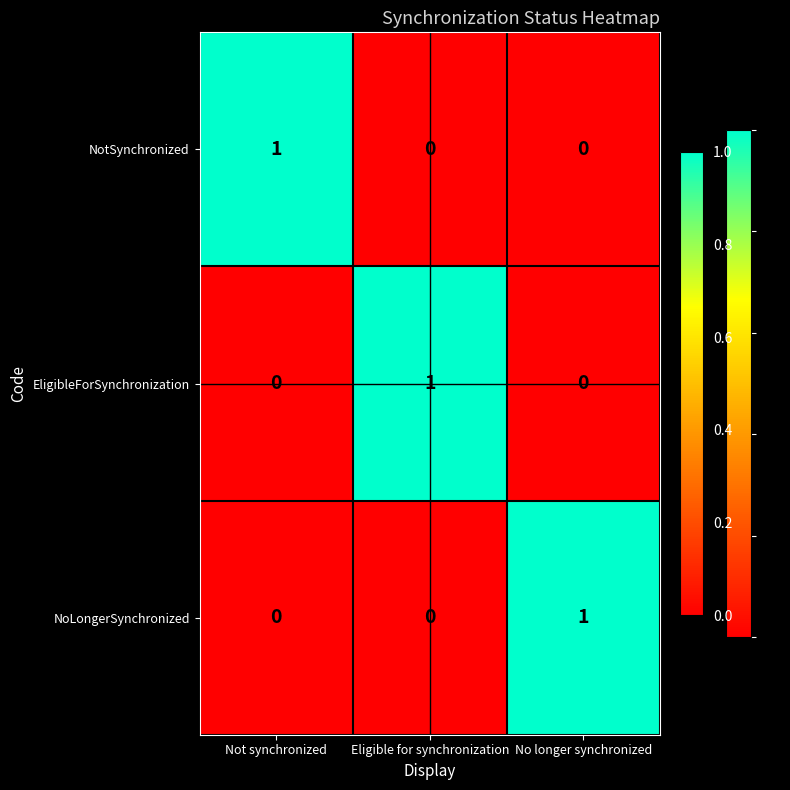

The value of NotSynchronized at Eligible for synchronization is 1. True or false?

False